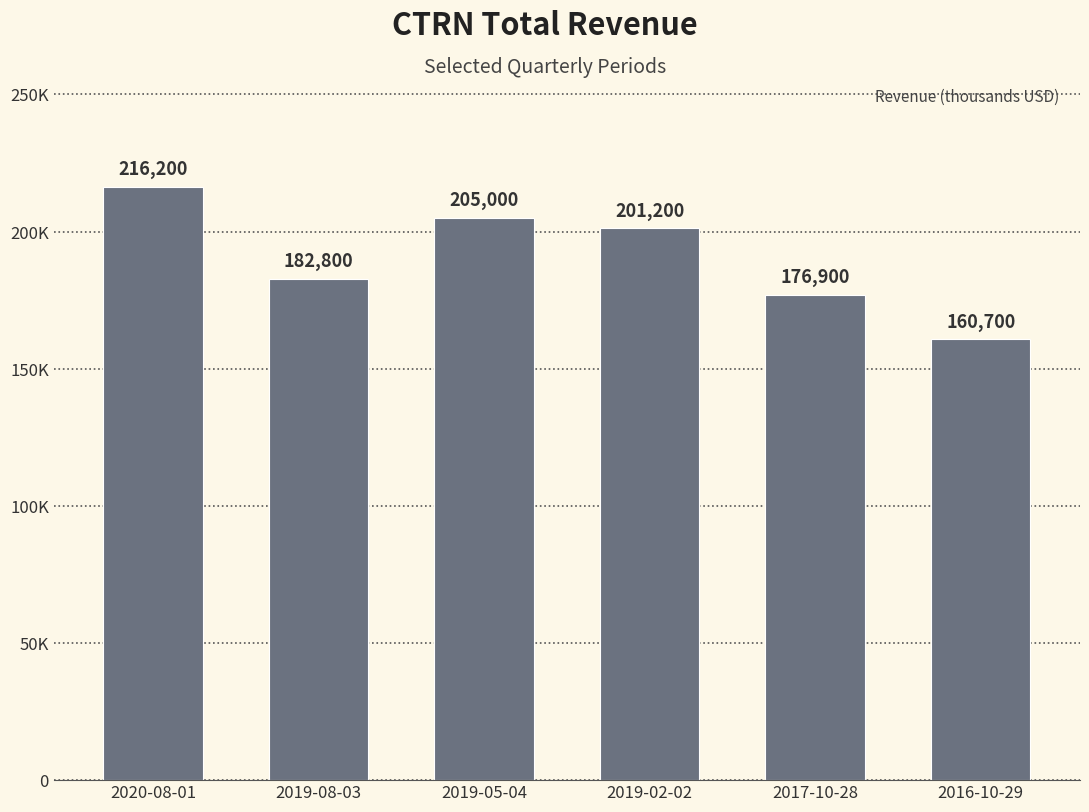

Read the value at 2019-02-02.

201200